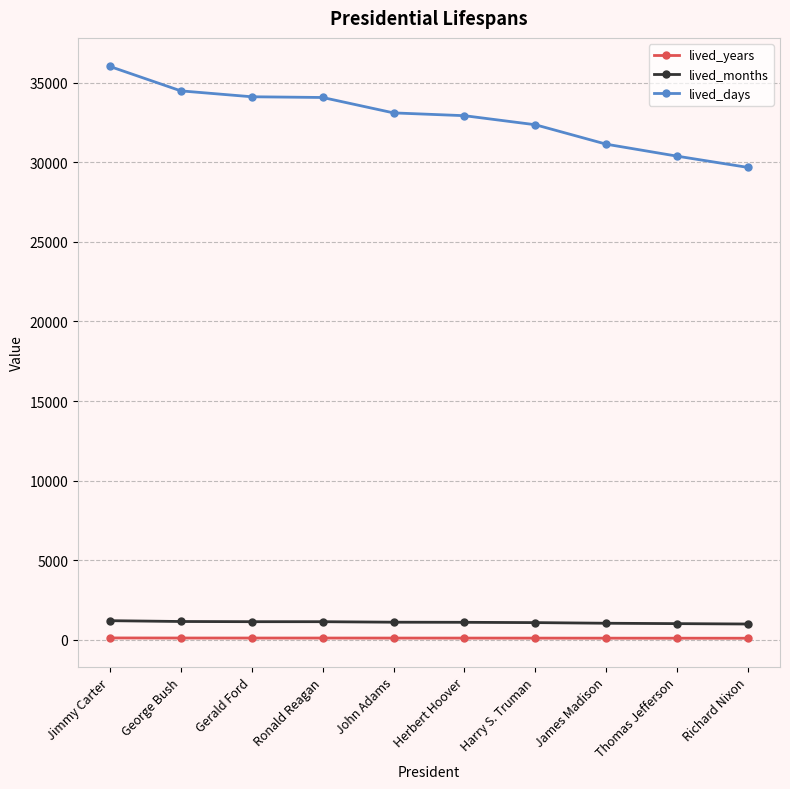

The lived_months series shows 1023 at James Madison. True or false?

True